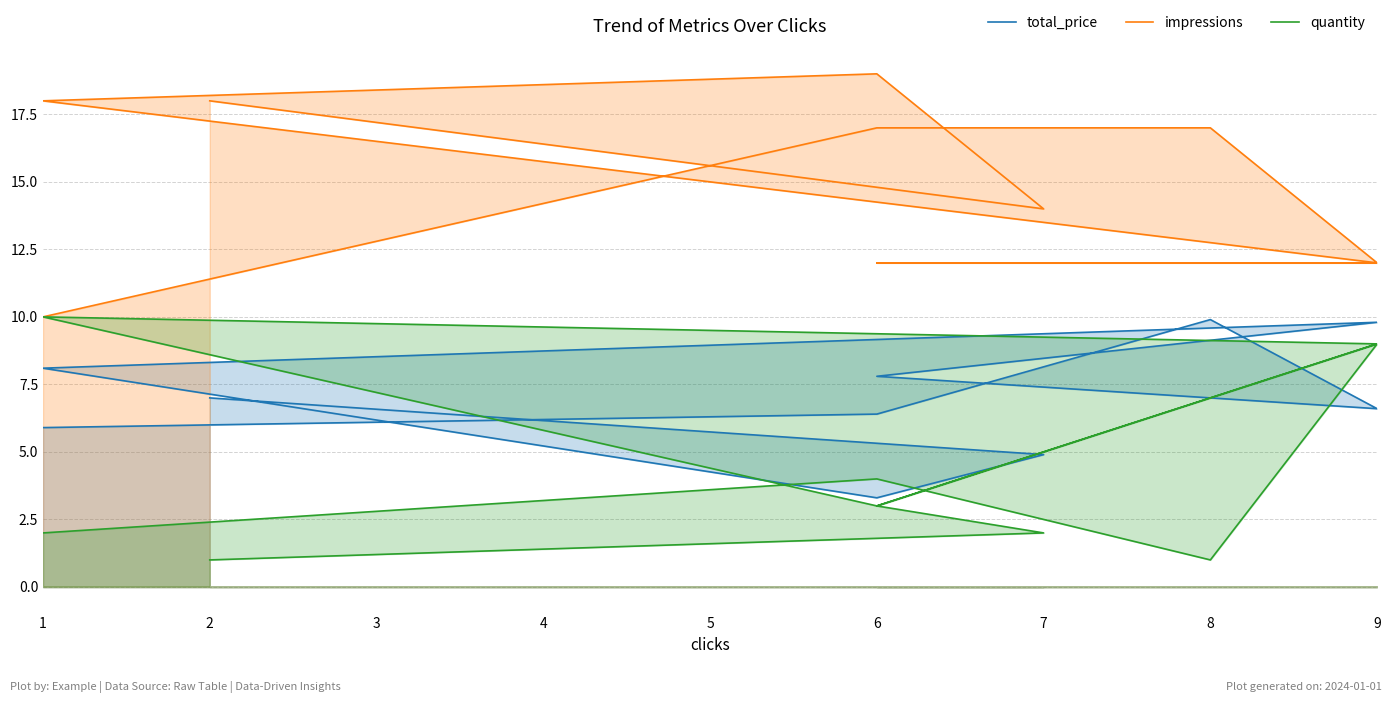

List the labels in order of quantity value, largest first.

4, 5, 7, 9, 3, 6, 2, 9, 1, 8